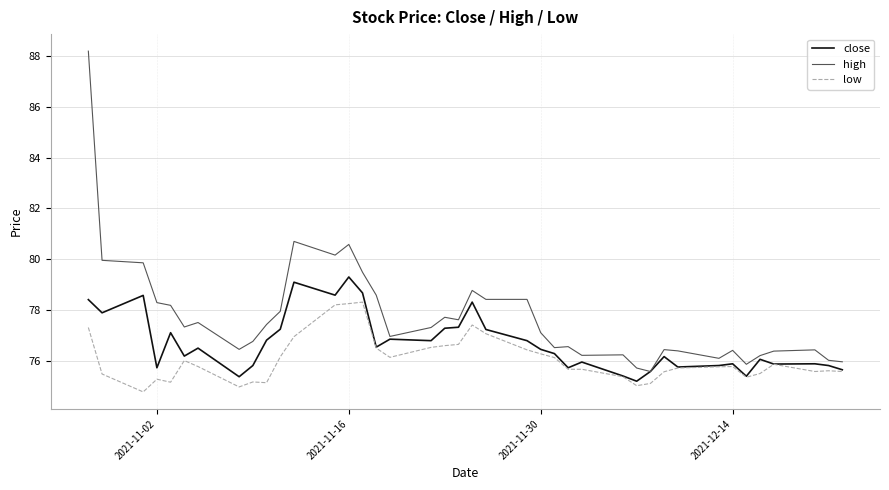

Does the chart display data point markers on the line(s)?

No